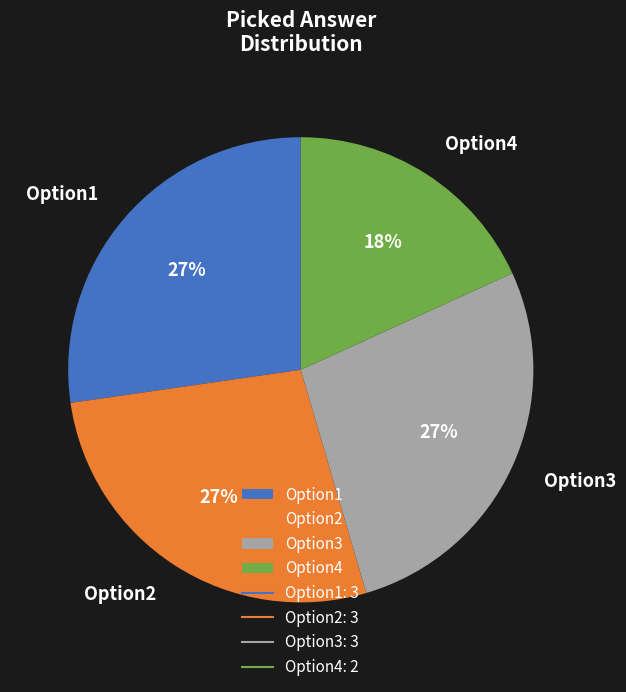

To the nearest percent, what portion does Option4 represent?

18%